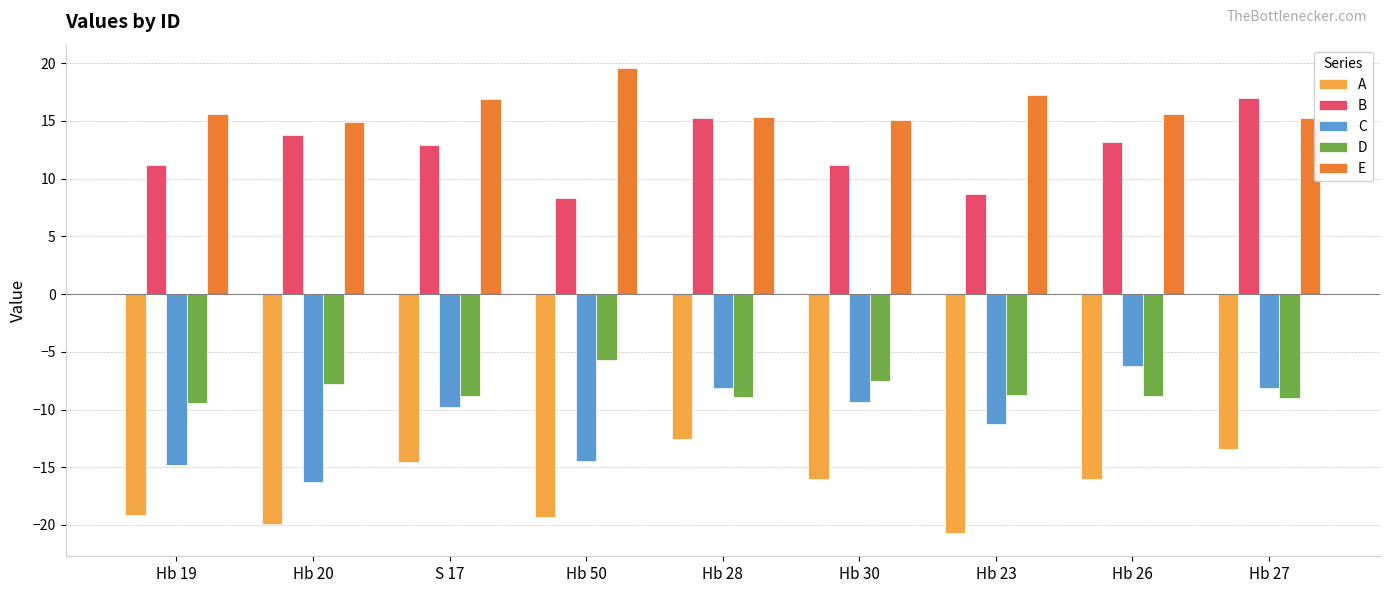

At which label does B reach its peak?

Hb 27